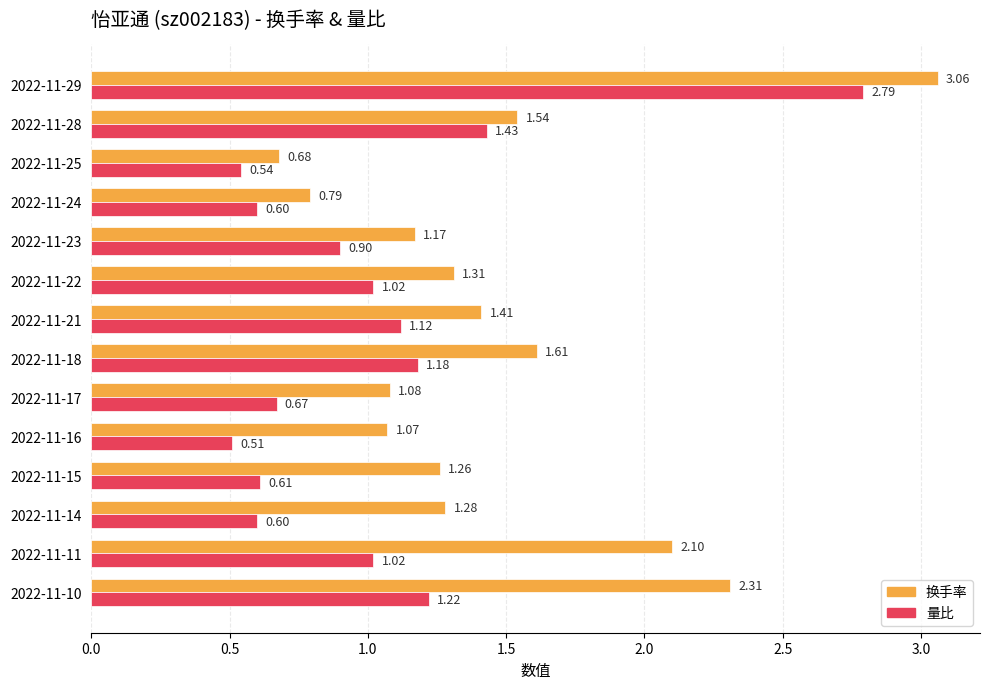

Is the value of 换手率 at 2022-11-14 greater than the value of 量比 at 2022-11-14?

Yes